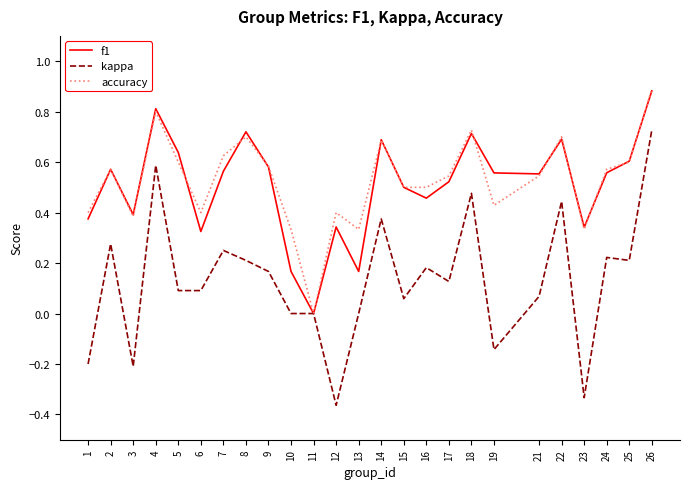

Which series has the largest range (max minus min)?

kappa